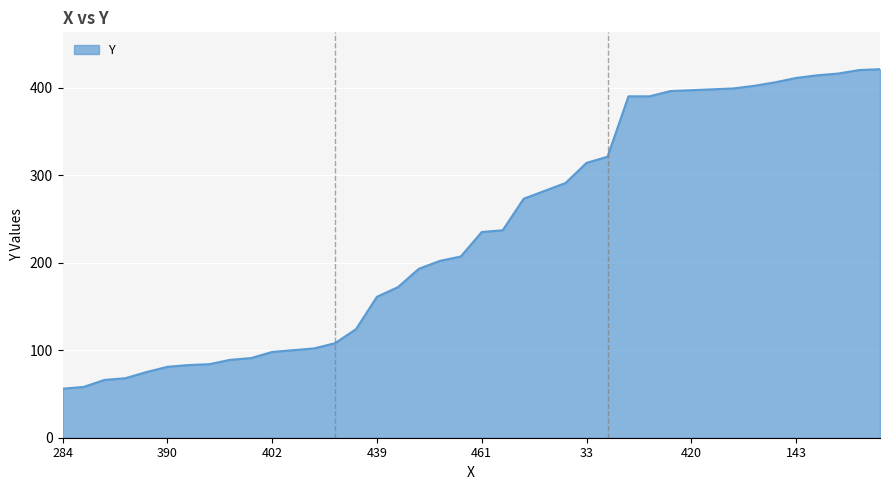

What is the difference between the maximum and minimum values?

365